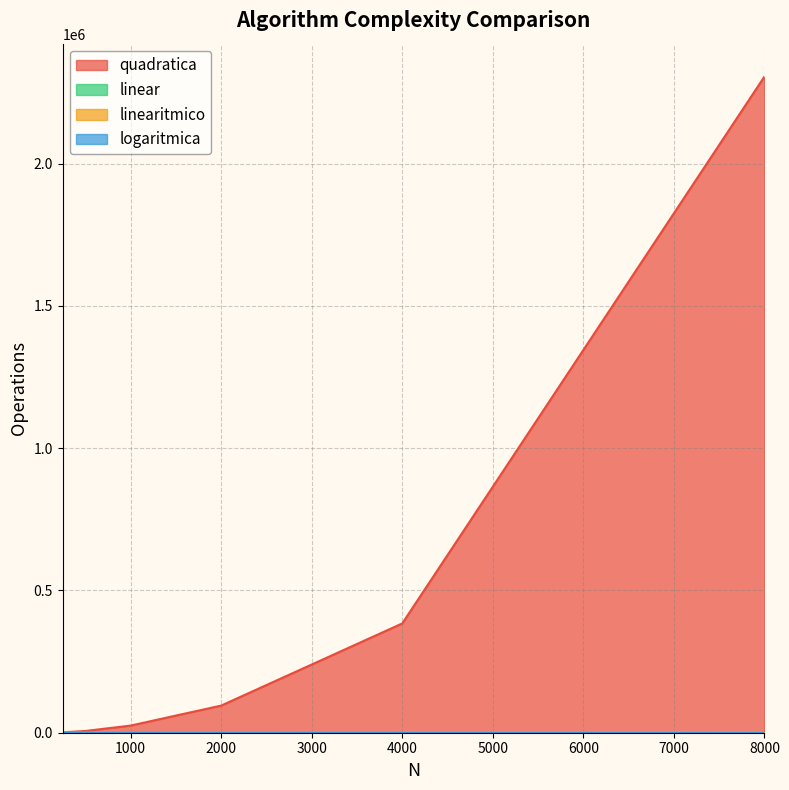

How many lines are shown in the chart?

4